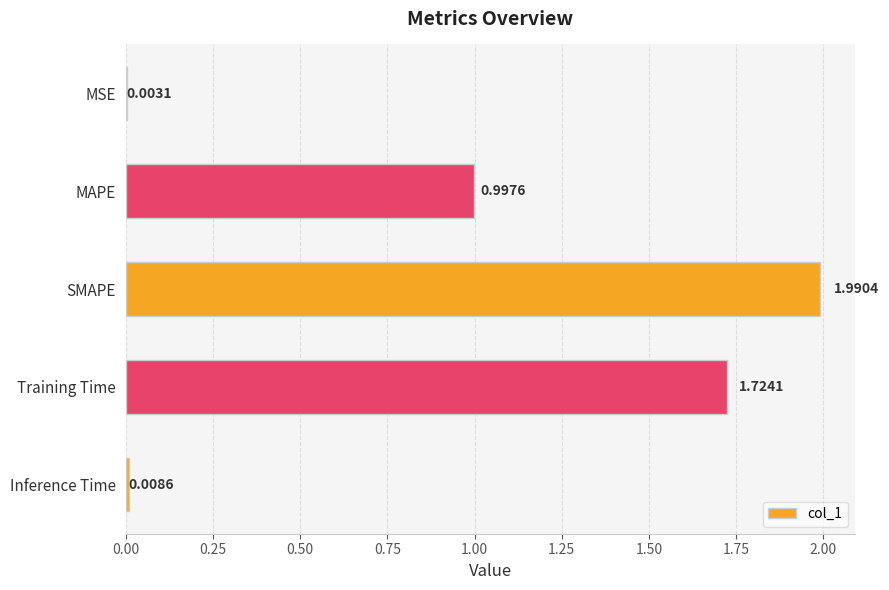

What is the sum of all values?

4.7